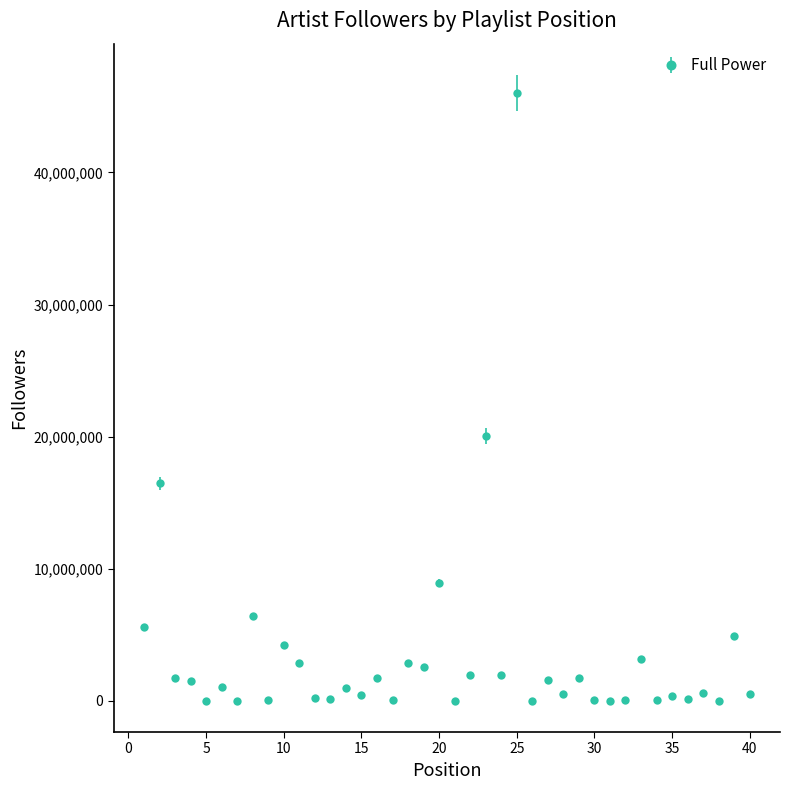

True or false: there are more than 1 points higher than both neighbors.

True